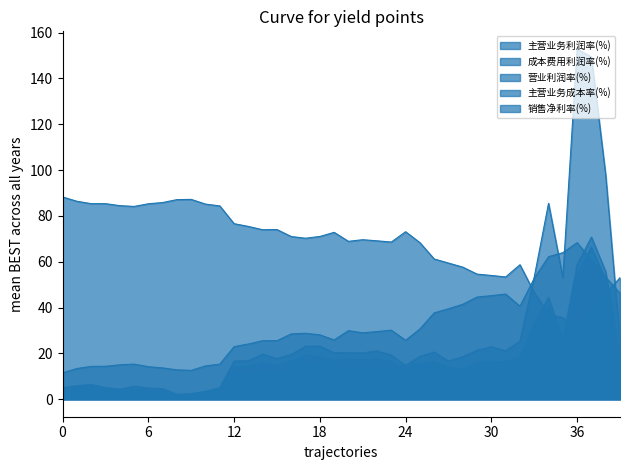

What is the minimum value for 成本费用利润率(%)?

2.2